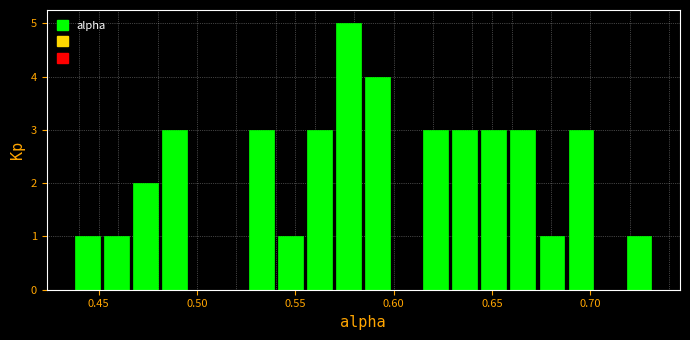

Around what value on the x-axis is the tallest bar? Give the approximate position of its centre, as read against the axis.

0.575